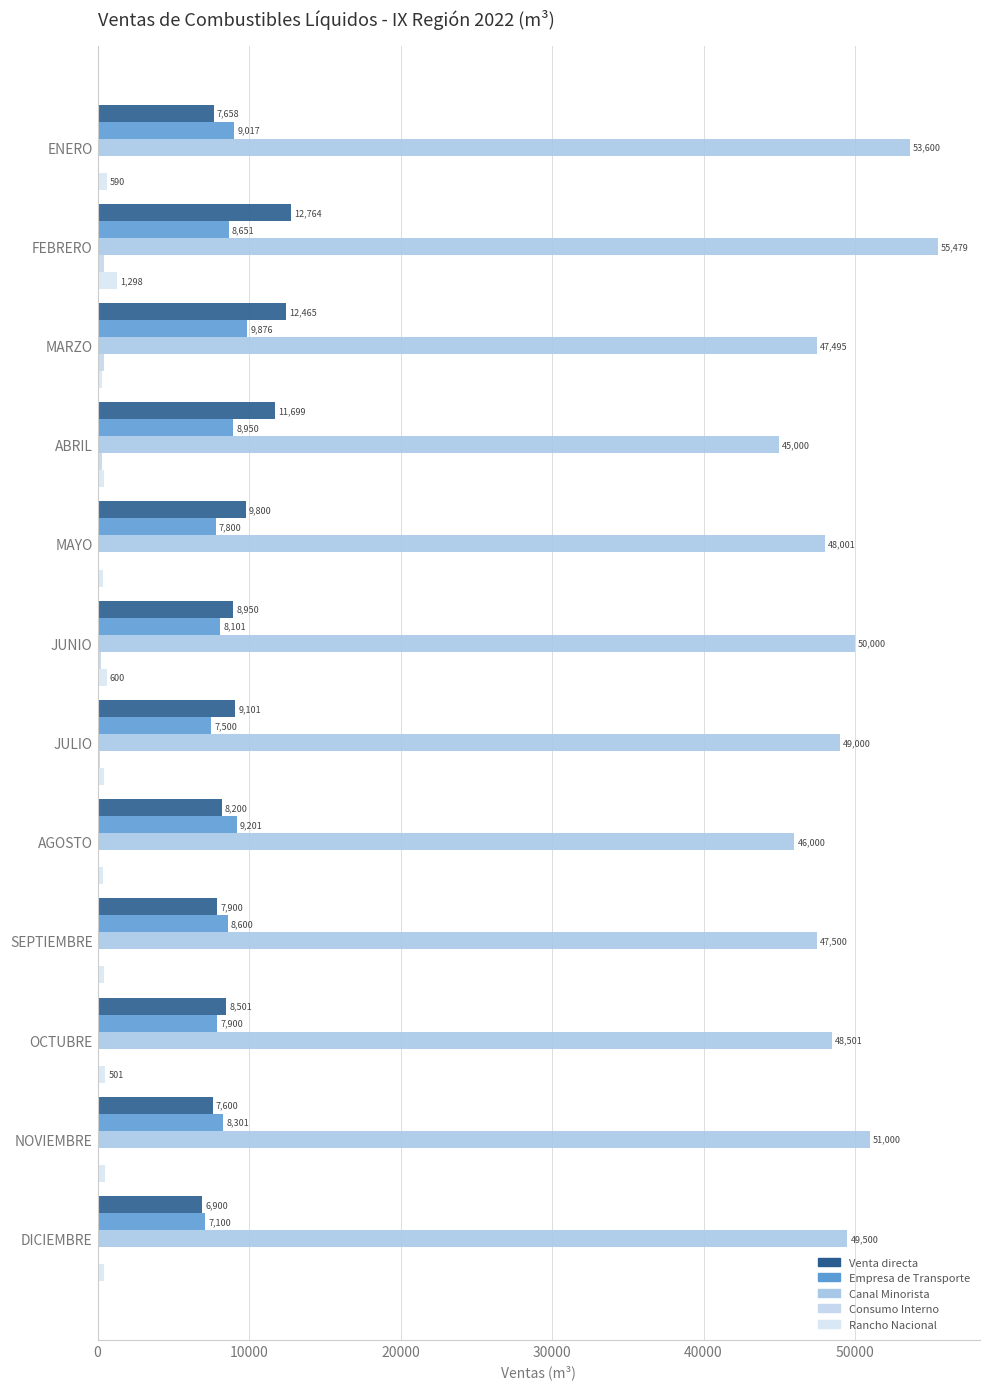

Where is Rancho Nacional nearest to the value 802?

JUNIO